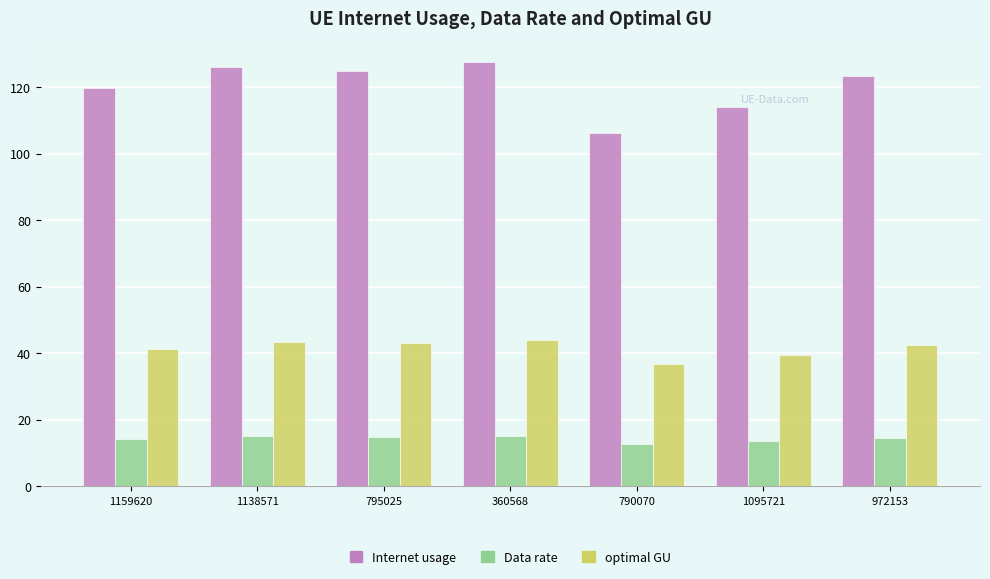

How many bars are there in total?

21